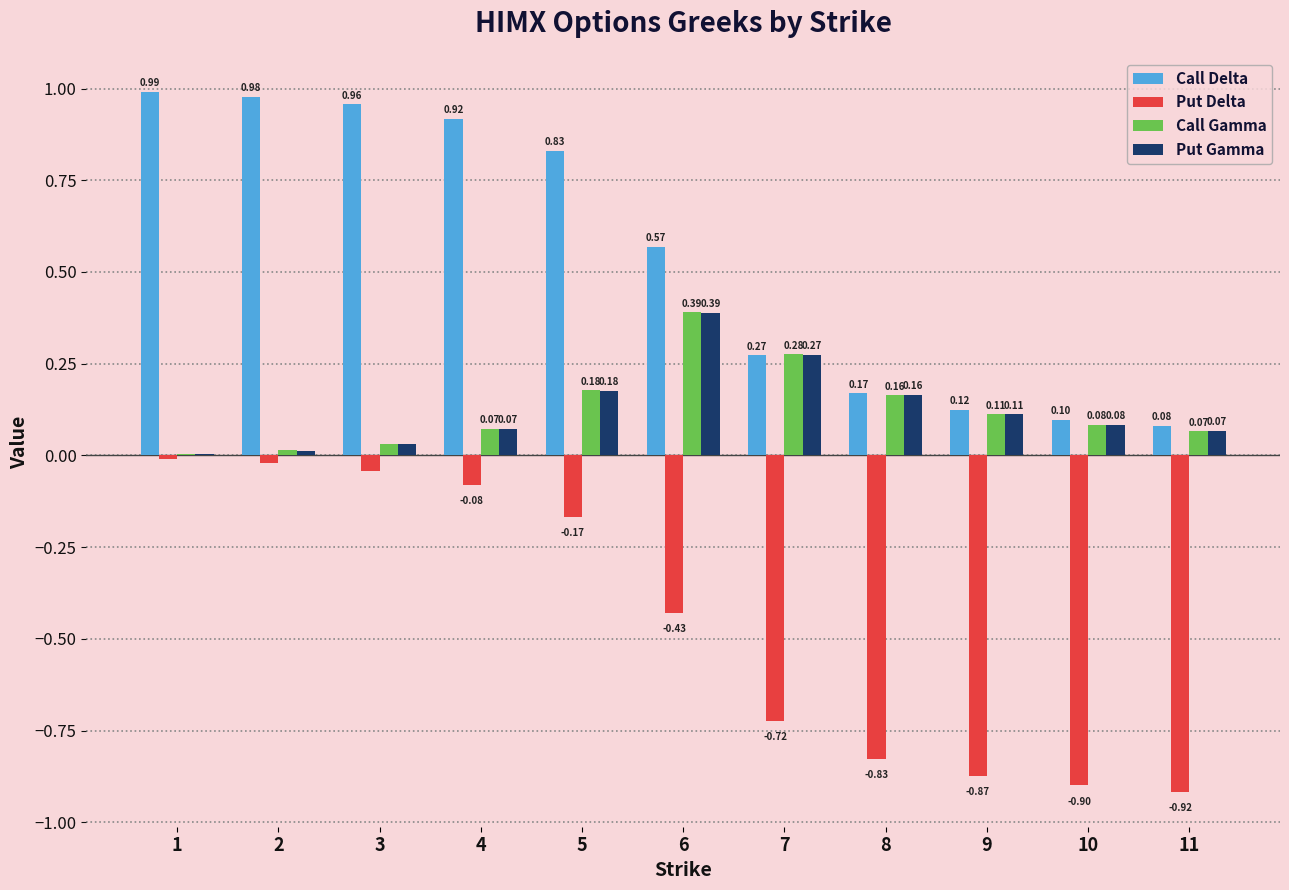

The value of Put Gamma at 9 is 0.0. True or false?

False